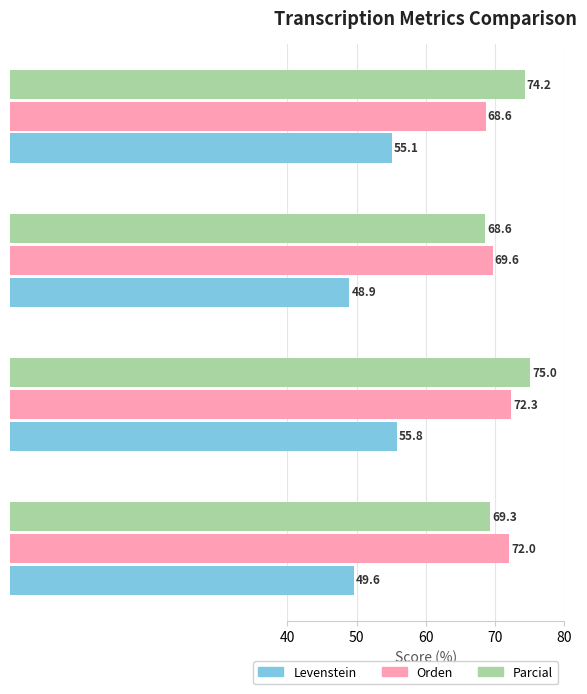

How many distinct data groups are displayed?

3